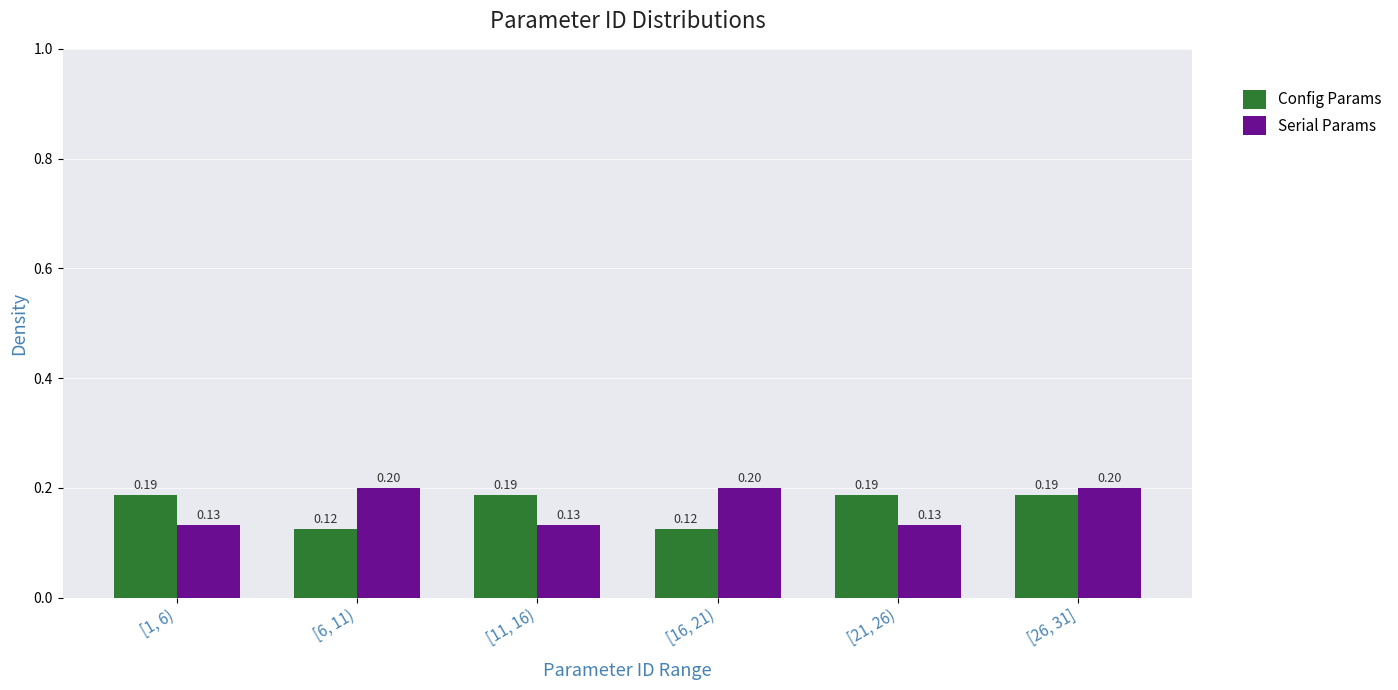

At which category is the sum across all series the highest?

[26, 31]